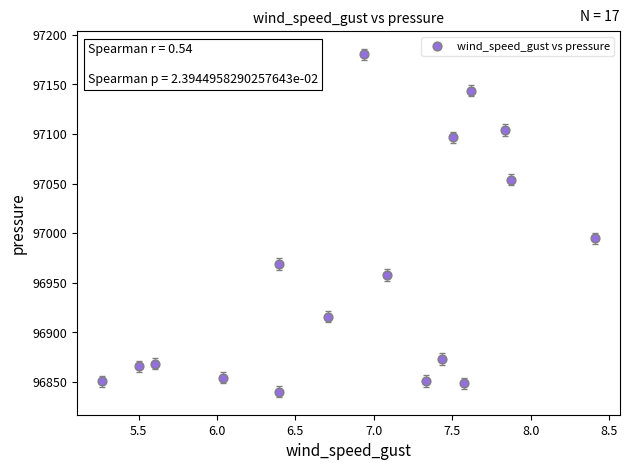

What Y value in the scatter plot is closest to 97010?

96994.8